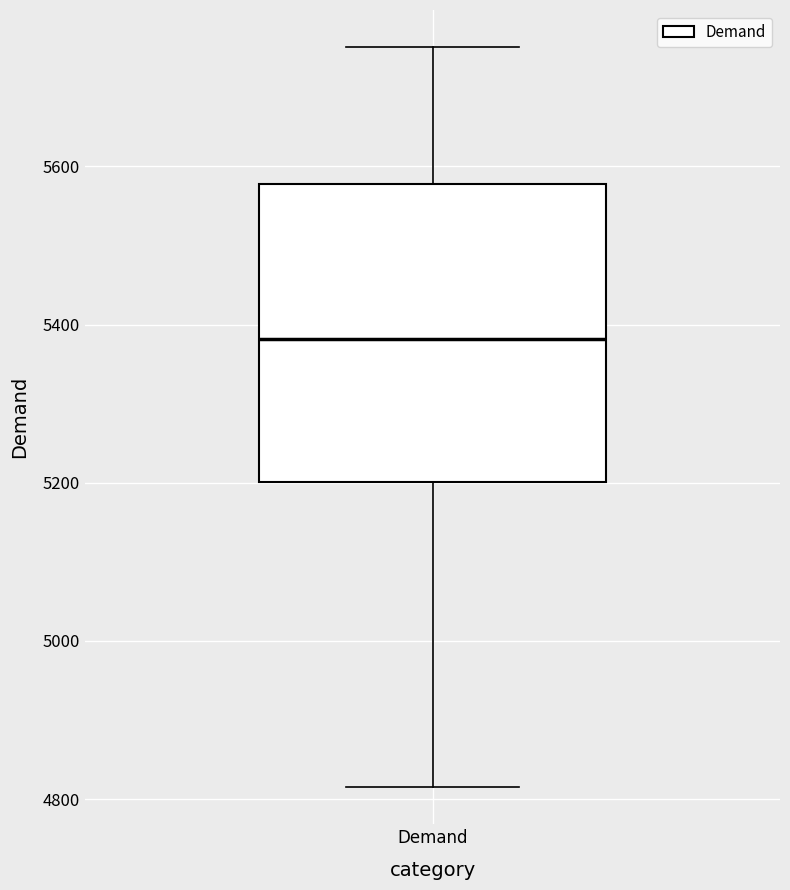

Transcribe this box plot: give where the median line is, the range the box spans, and where the two whiskers end, as read against the y-axis. The values are not printed on the chart, so give them approximately, as read against the axis.

median 5380, box 5200 to 5580, whiskers 4820 to 5760